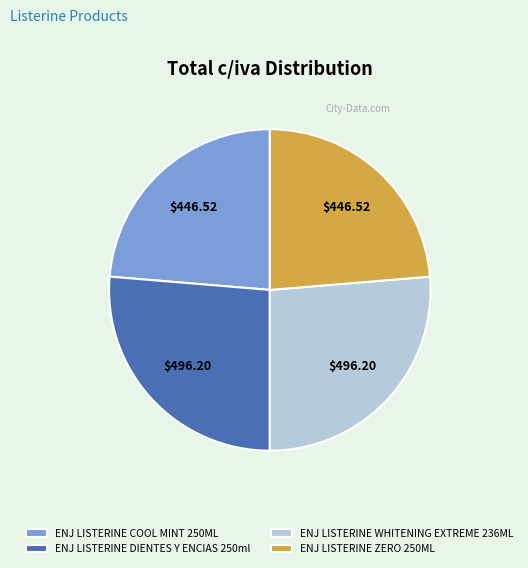

The ENJ LISTERINE WHITENING EXTREME 236ML slice represents 34% of the pie. True or false?

False